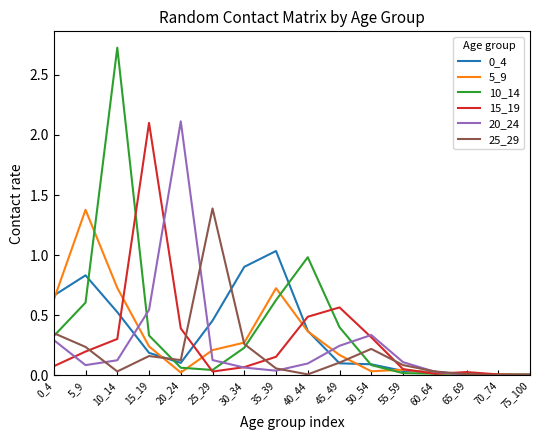

Which series has the largest range (max minus min)?

10_14